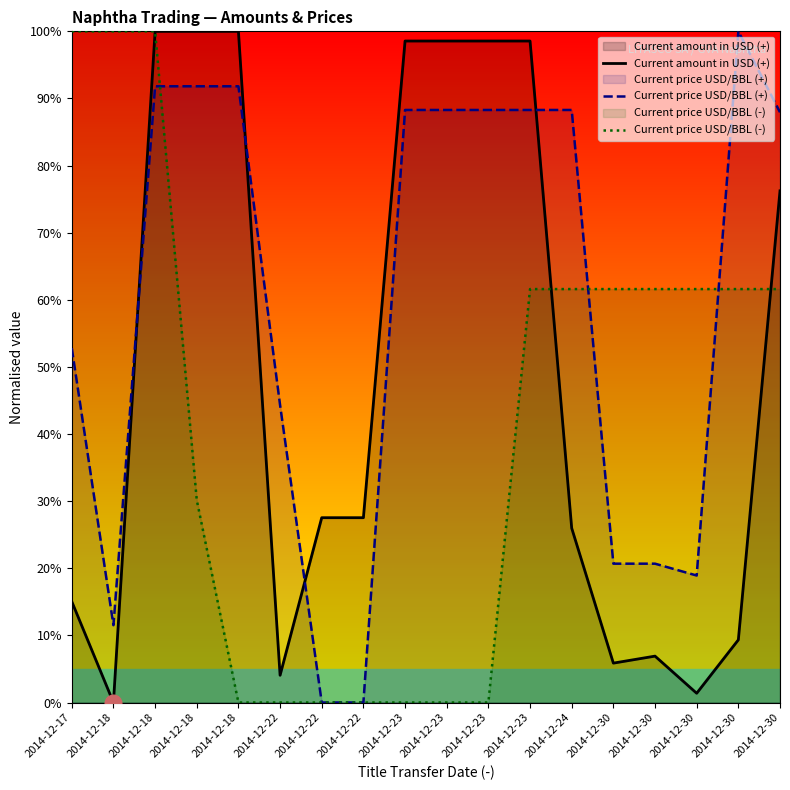

What is the highest value of the Current price USD/BBL (-) series?

100.0